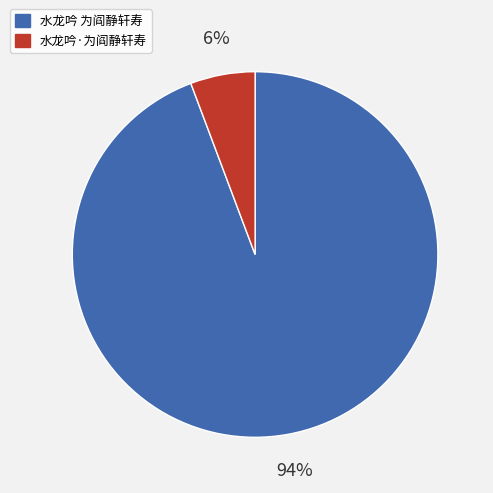

Is it true that 水龙吟 为阎静轩寿 is 94% of the pie?

True